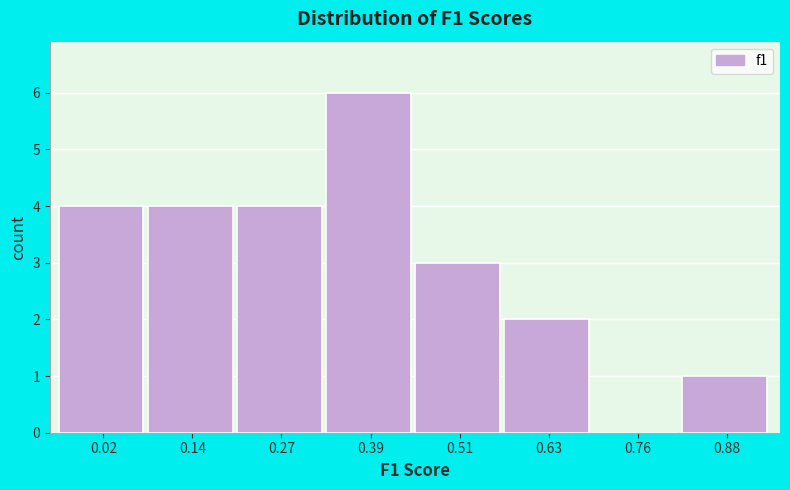

Reading left to right, extract all data points from this chart.

0.02=4	0.14=4	0.27=4	0.39=6	0.51=3	0.63=2	0.76=0	0.88=1